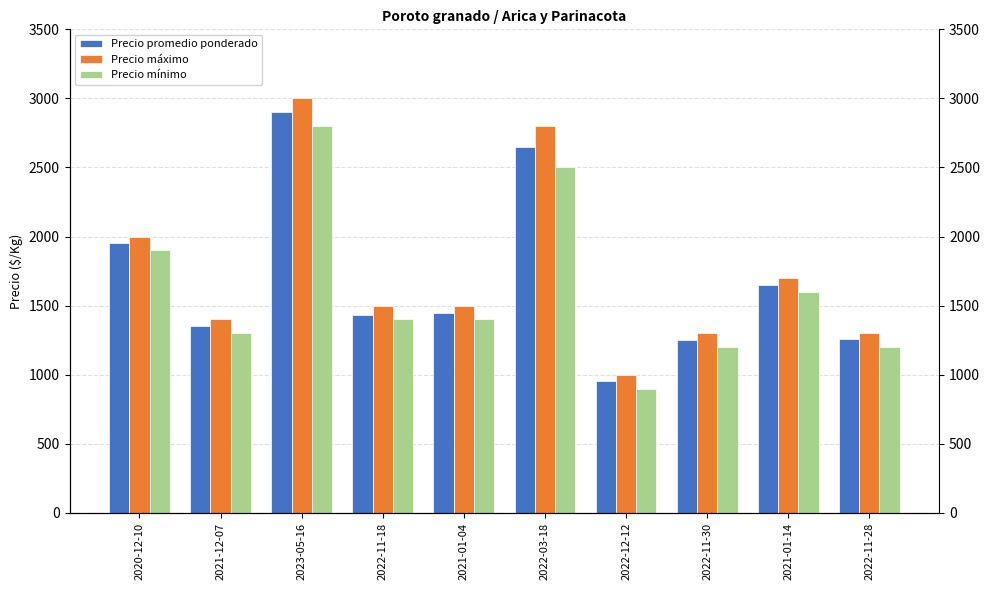

What position from the left is 2021-01-04?

5